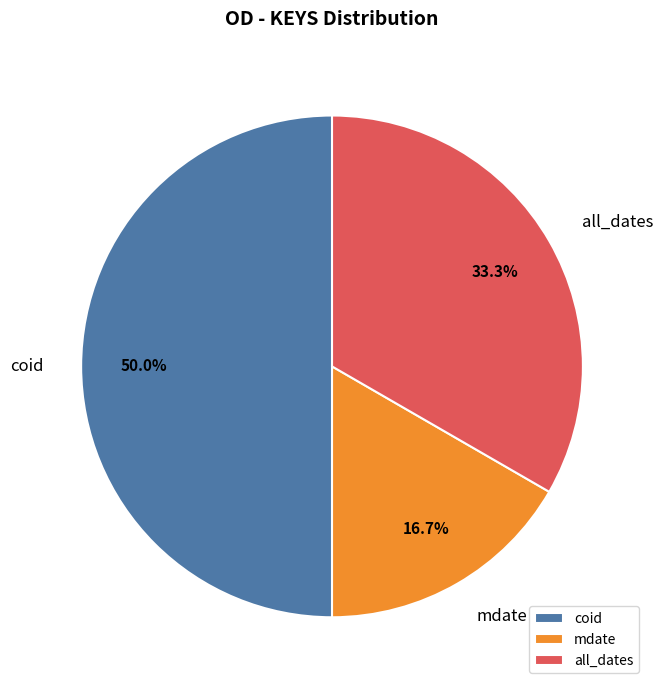

Does all_dates represent more than half of the total?

No